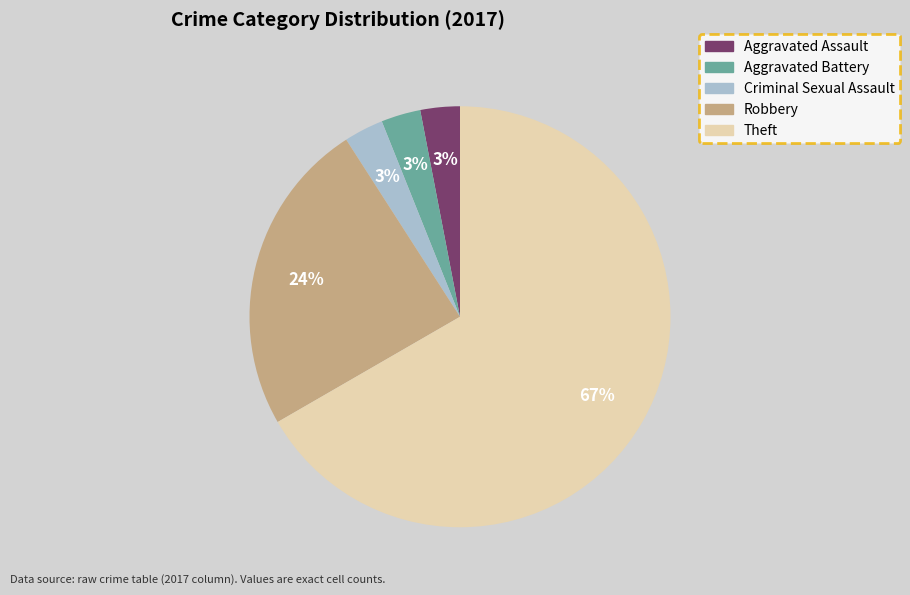

Which slice is the largest?

Theft